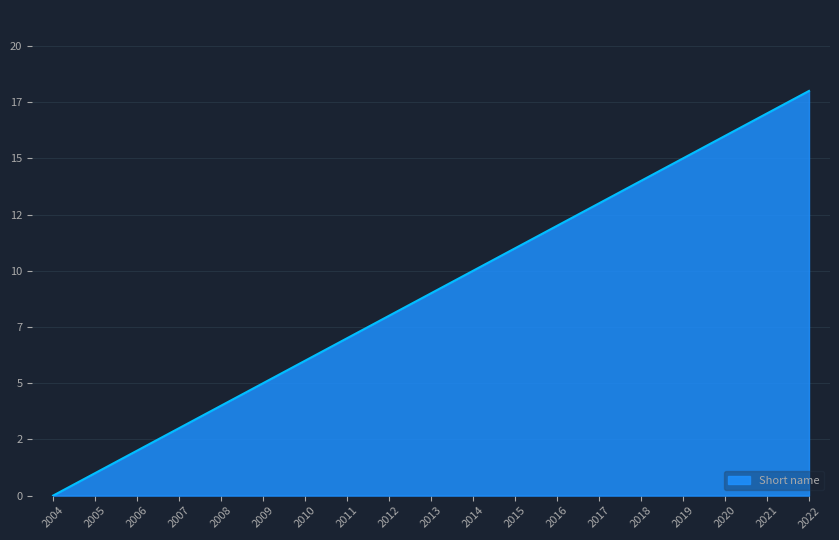

Where does the data first go above 9?

2014